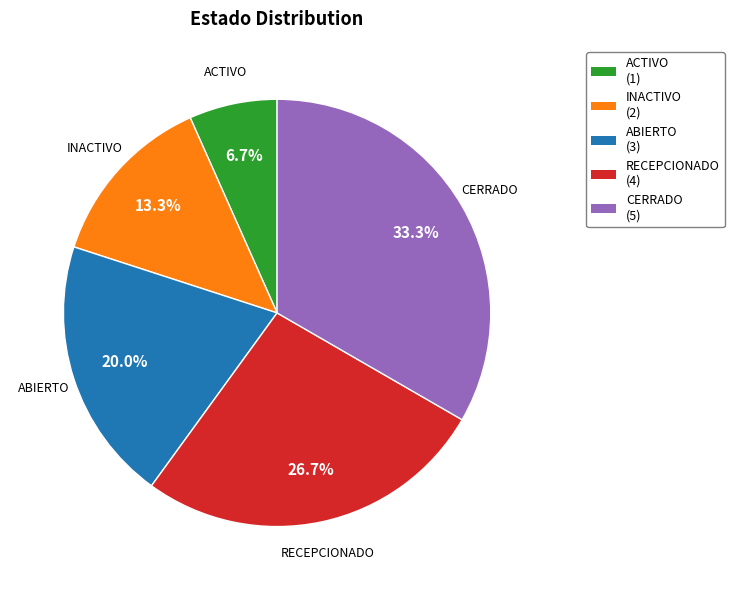

What is the ratio of the value at CERRADO to the value at ABIERTO?

1.7